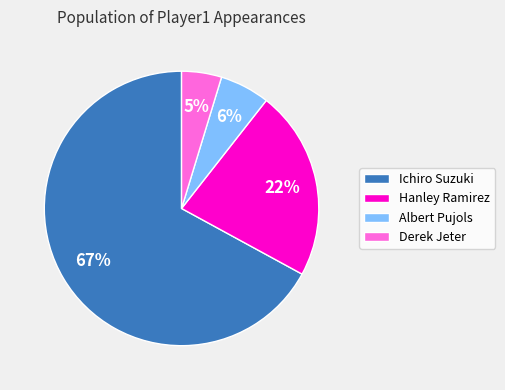

Which has a higher value, Derek Jeter or Albert Pujols?

Albert Pujols